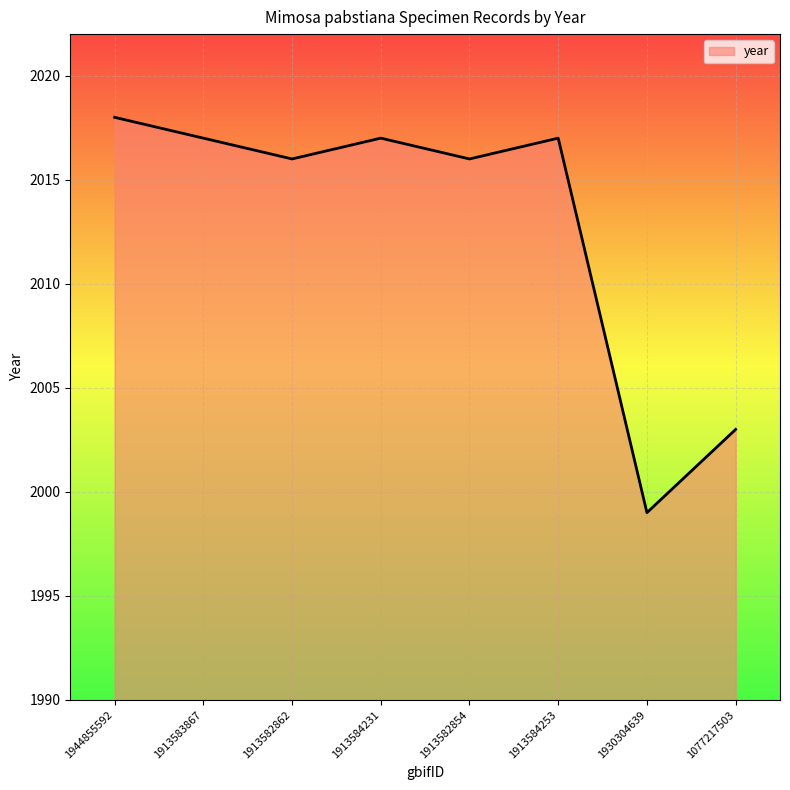

How many interior local valleys (lower than both neighbors) does the data have?

3